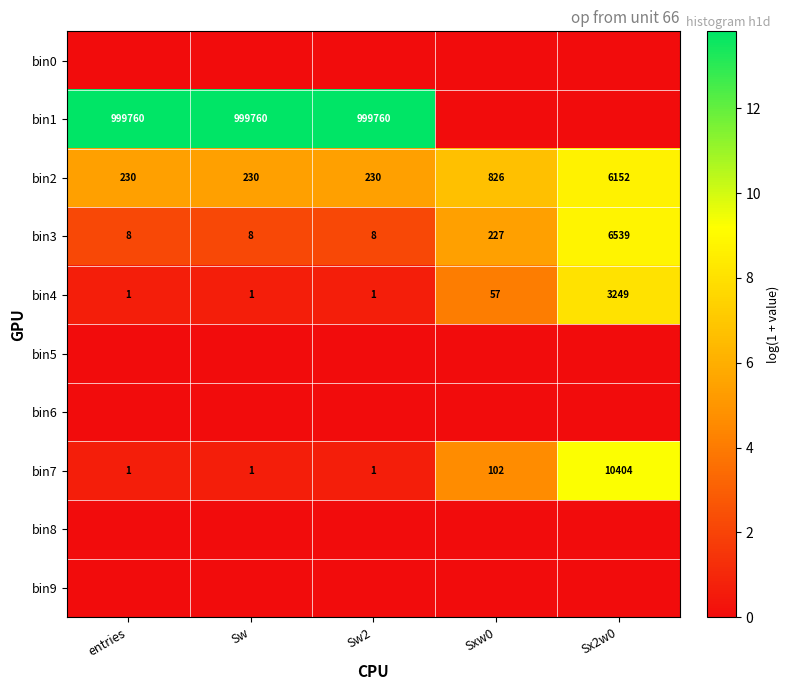

What is the difference between the bin4 values at Sxw0 and Sw?

56